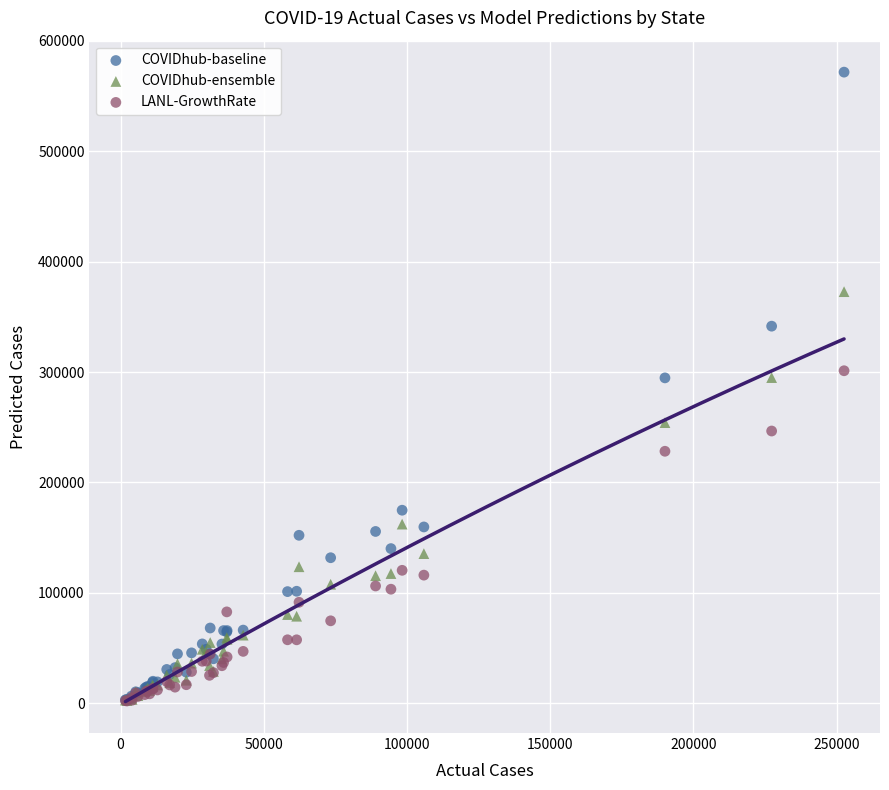

In the COVIDhub-ensemble series, what Y value is closest to 187590?

162232.0